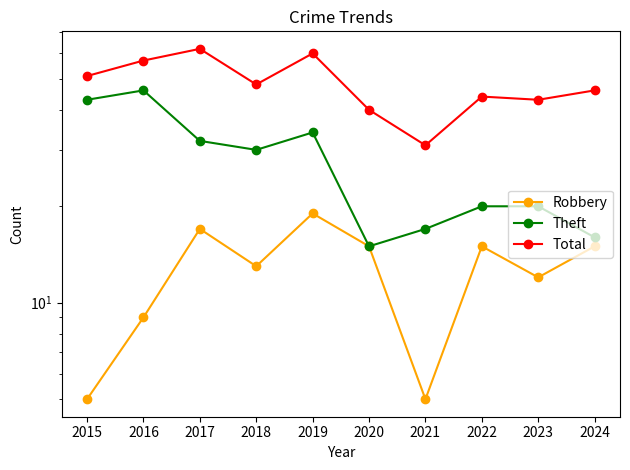

How many lines are shown in the chart?

3